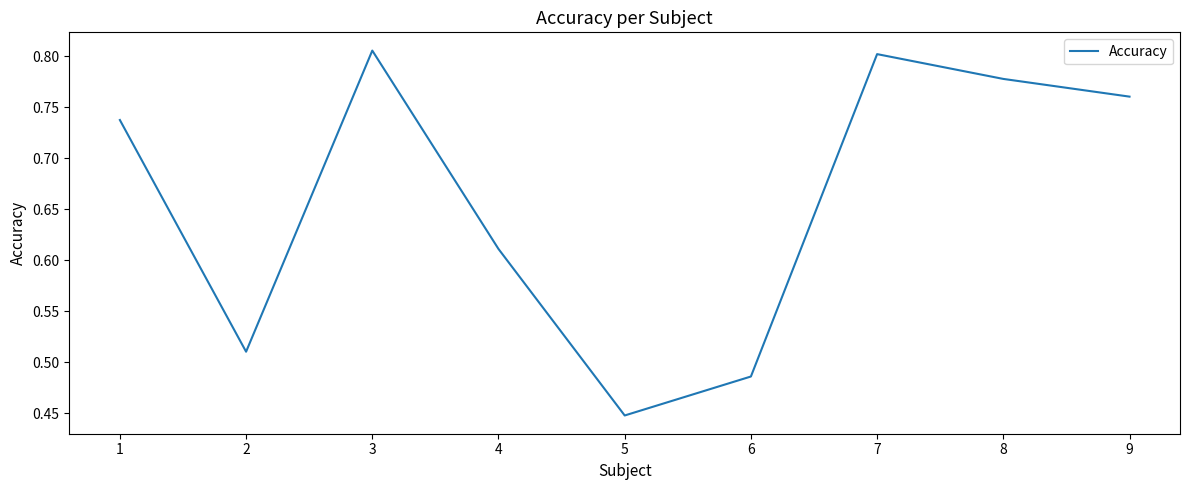

Between 9 and 5, which is larger?

9